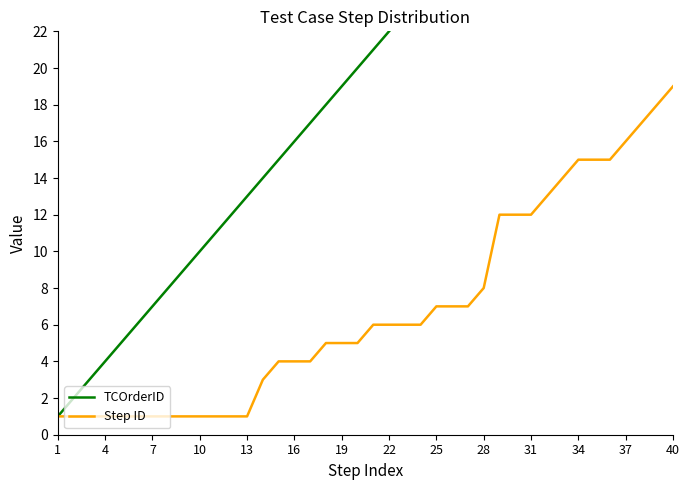

Does the chart have visible grid lines?

No